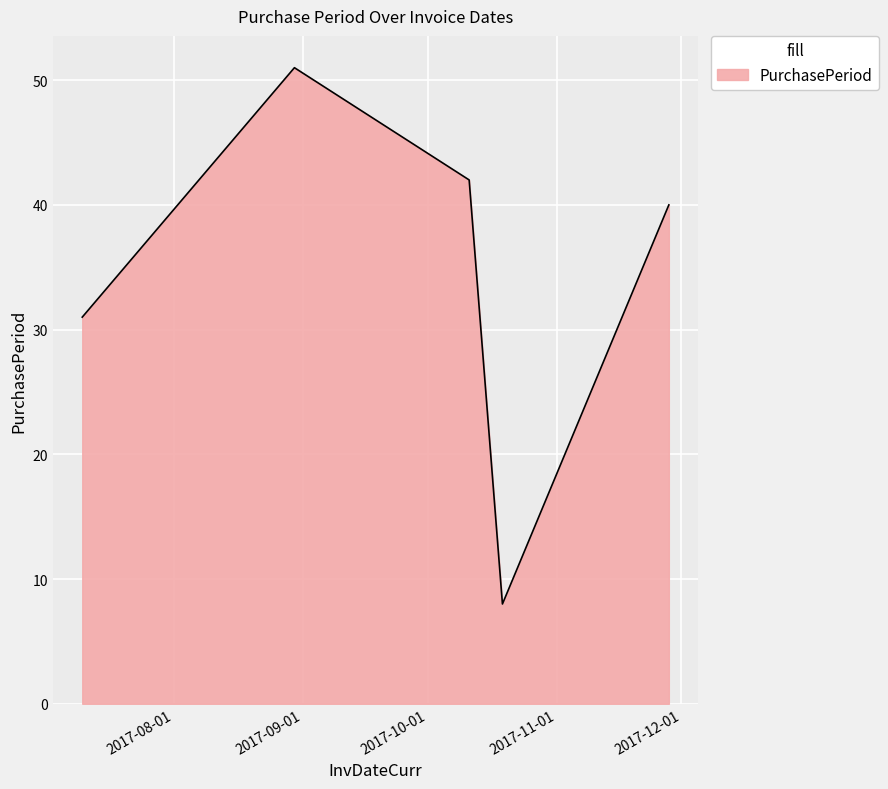

True or false: there are more than 1 points higher than both neighbors.

False